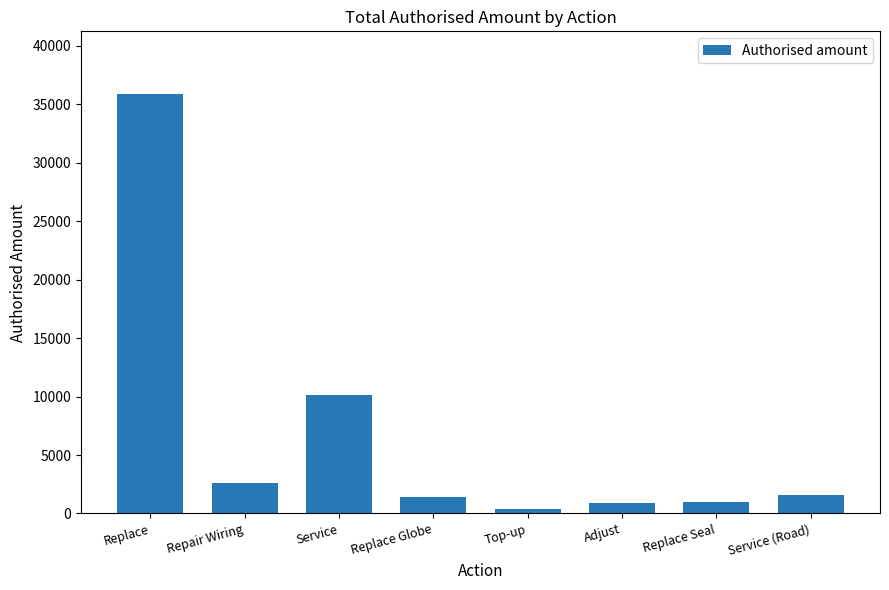

What is the difference between the values at Replace Seal and Service (Road)?

560.7